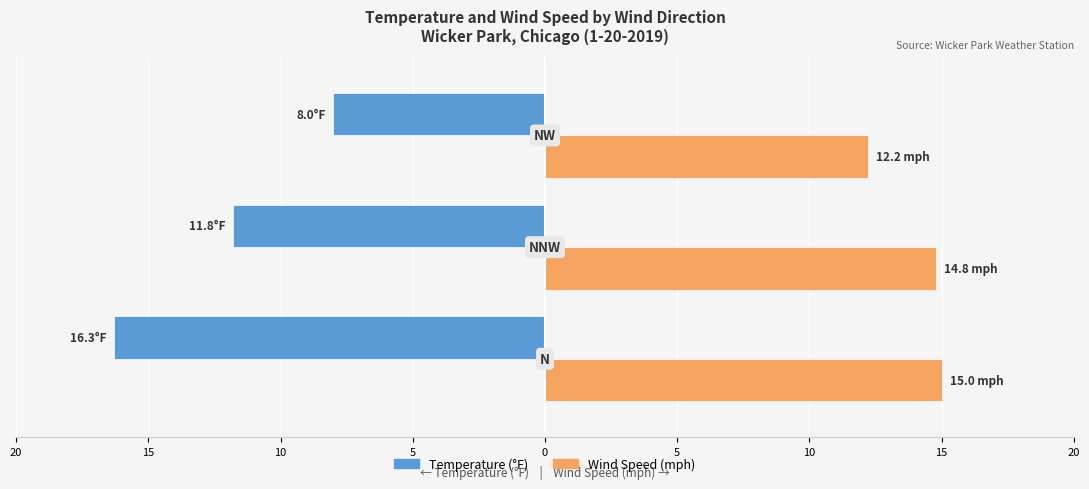

Which series has the largest range (max minus min)?

Temperature (°F)